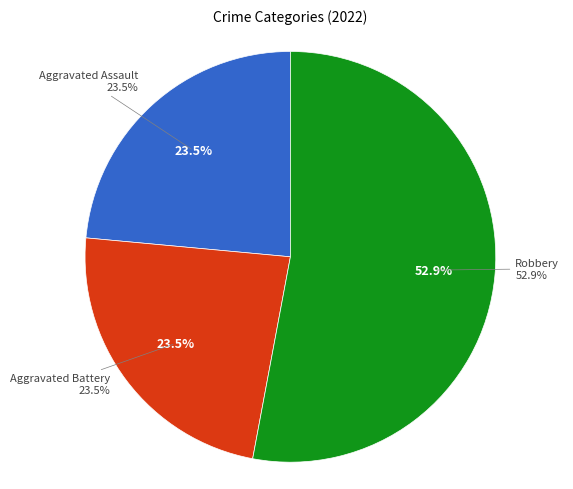

Is the sum of Aggravated Assault and Aggravated Battery greater than half?

No